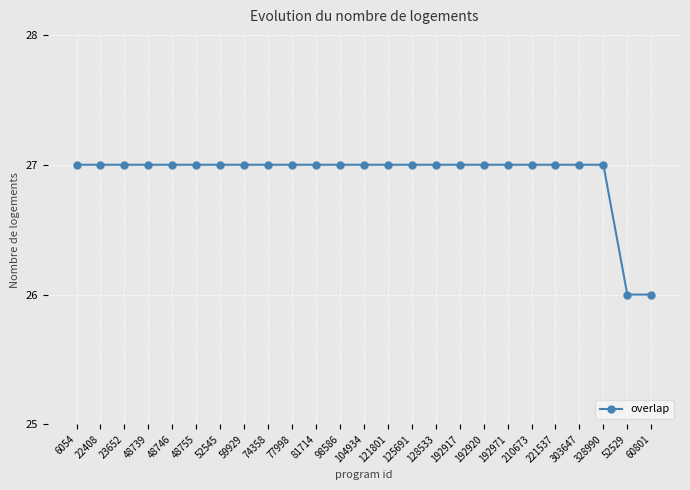

What is the label of the 13th point from the right?

104934